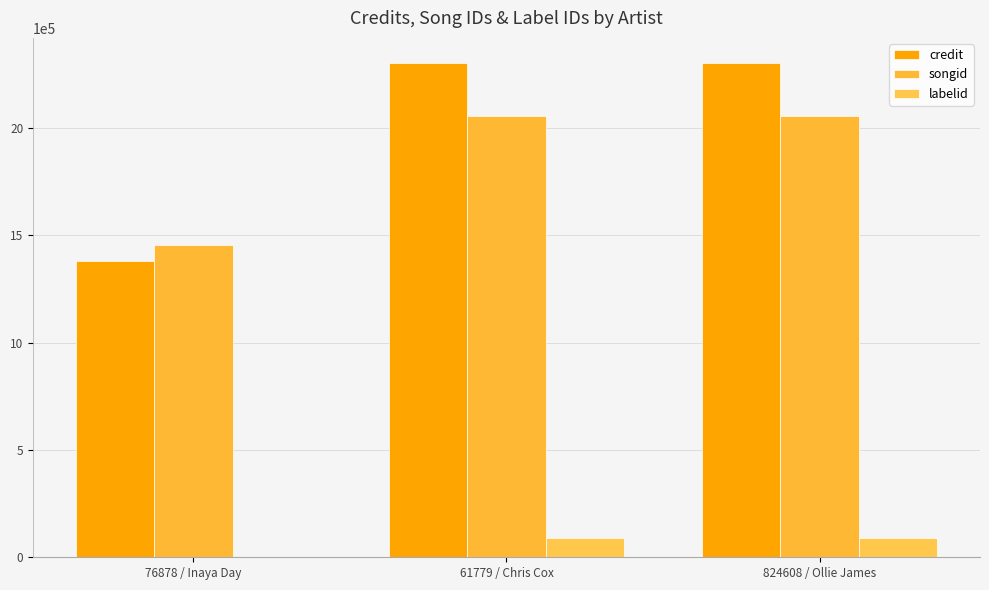

Which series has the largest range (max minus min)?

credit